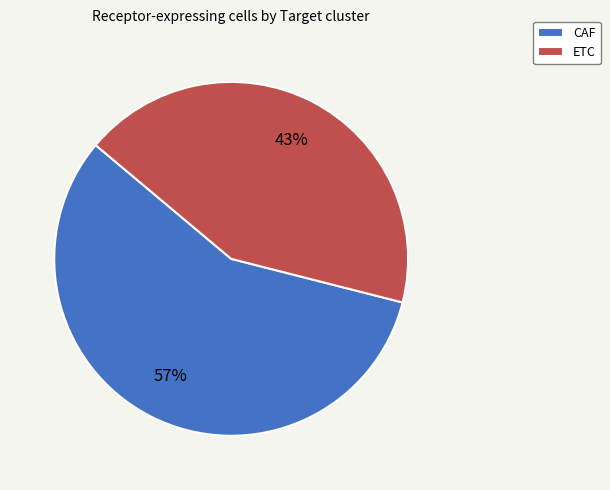

What is the smallest slice in the pie chart?

ETC